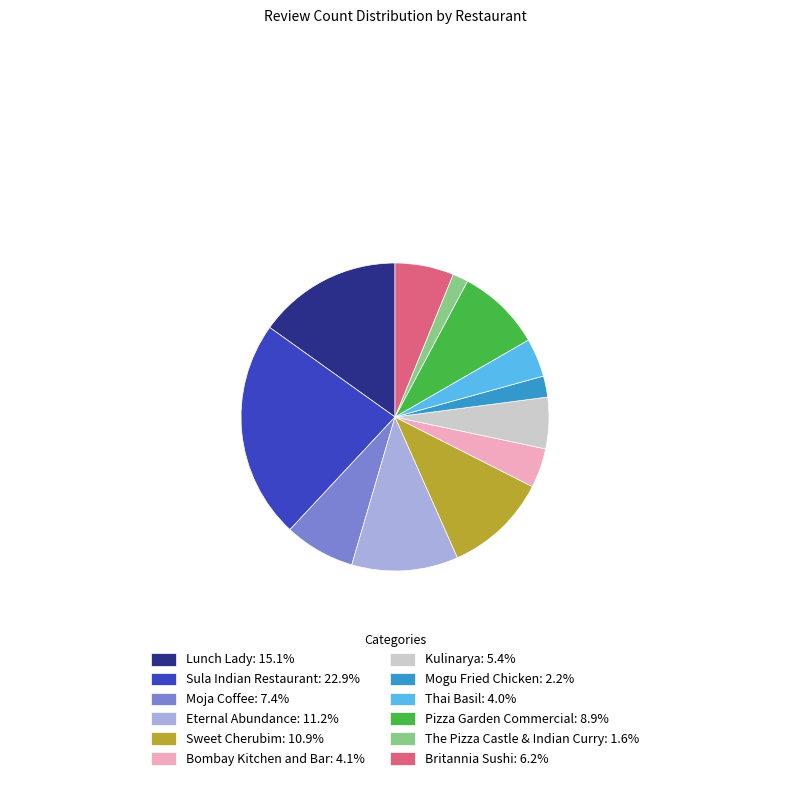

Does any single category account for the majority?

No